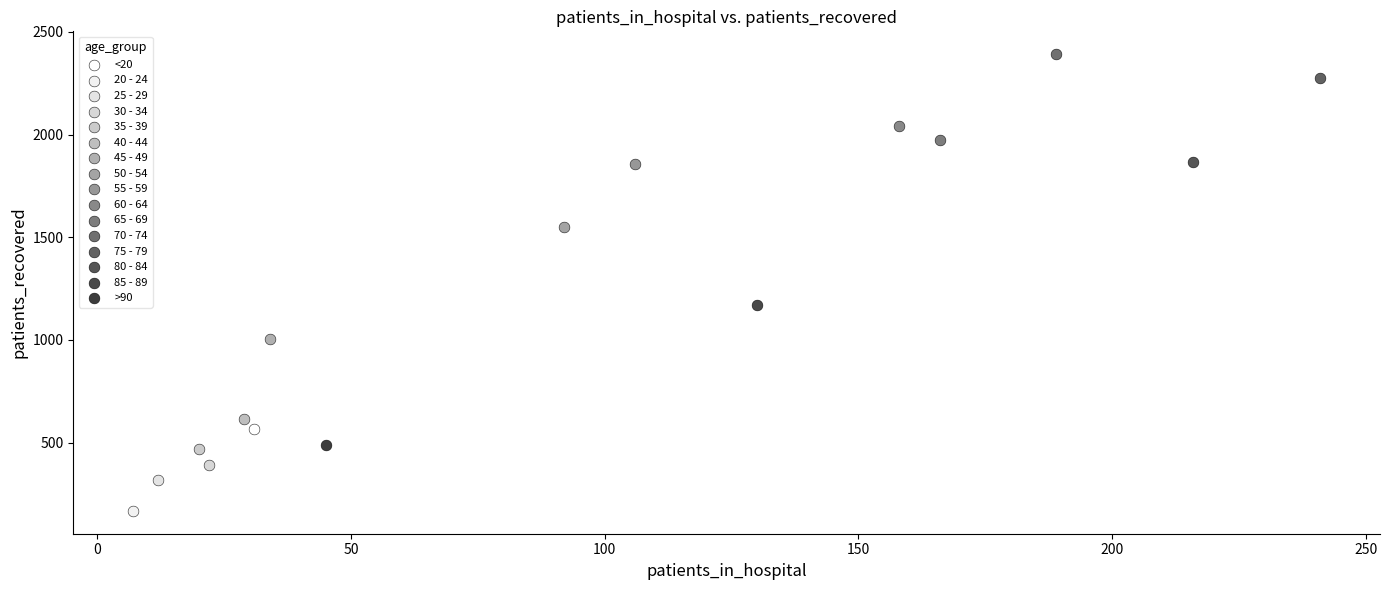

What are all the series names shown in the legend?

<20, 20 - 24, 25 - 29, 30 - 34, 35 - 39, 40 - 44, 45 - 49, 50 - 54, 55 - 59, 60 - 64, 65 - 69, 70 - 74, 75 - 79, 80 - 84, 85 - 89, >90